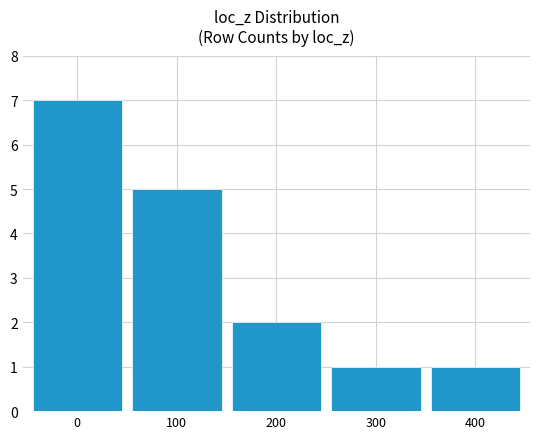

At which label is the value closest to 4?

100